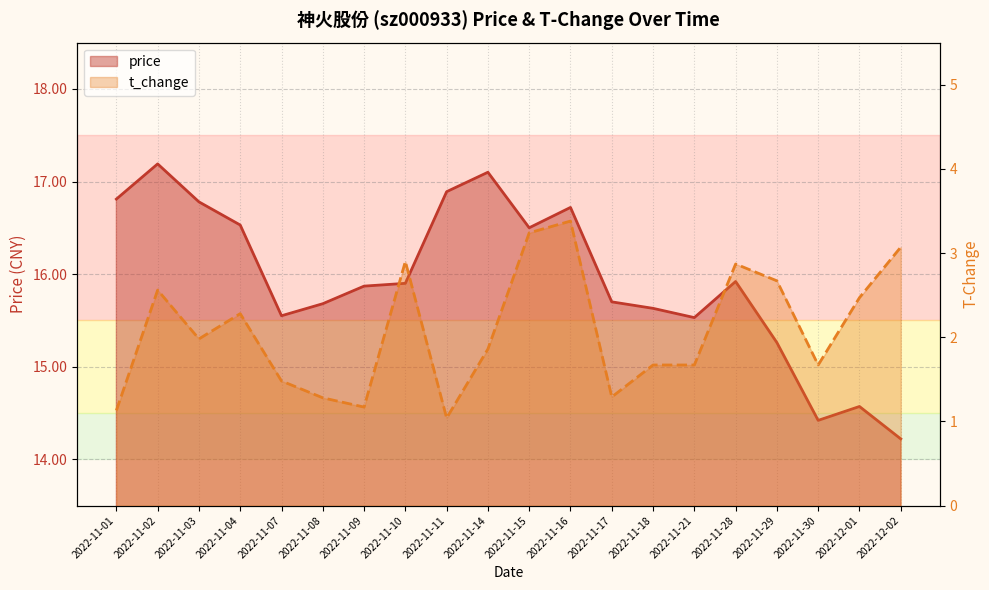

What is the spread (max minus min) of values at 2022-11-18?

14.0